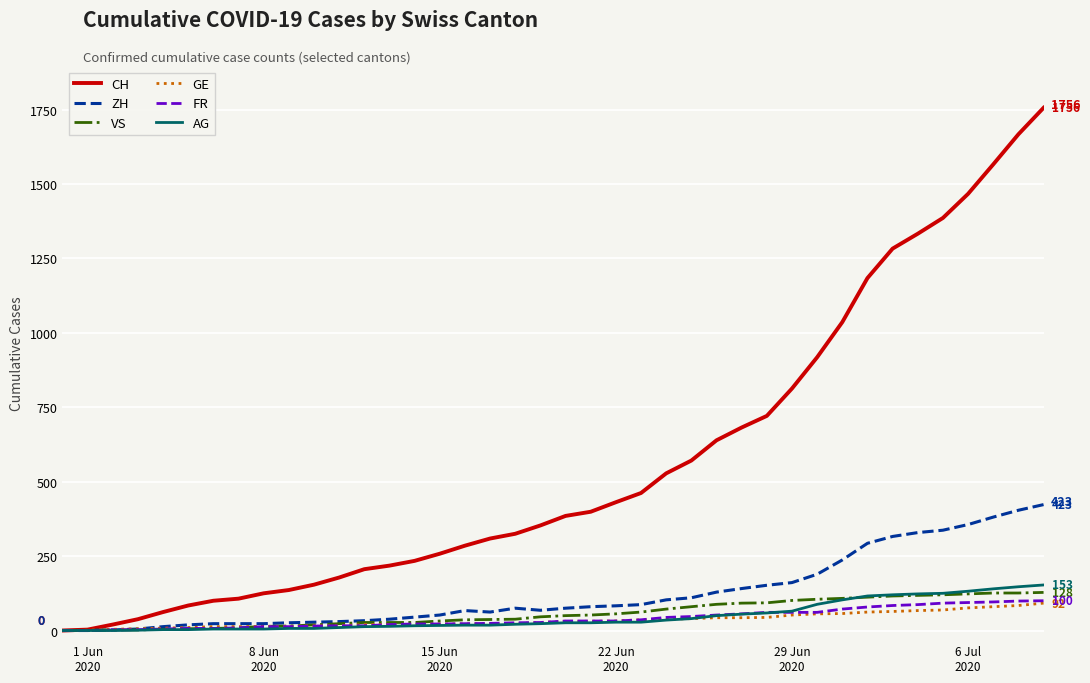

Which series has the largest total across all categories?

CH